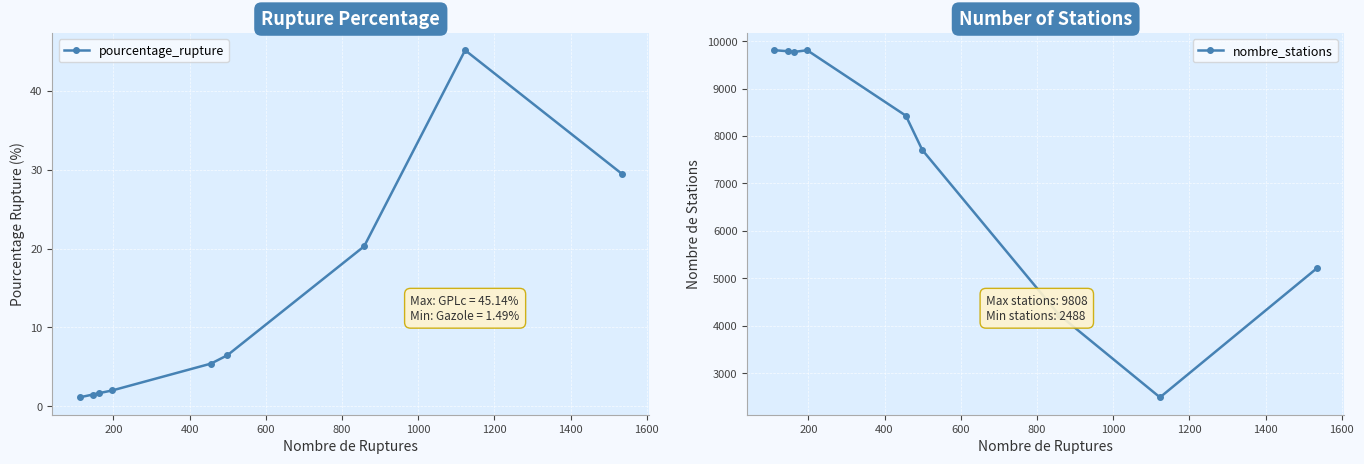

How many data points in pourcentage_rupture are above 5?

5